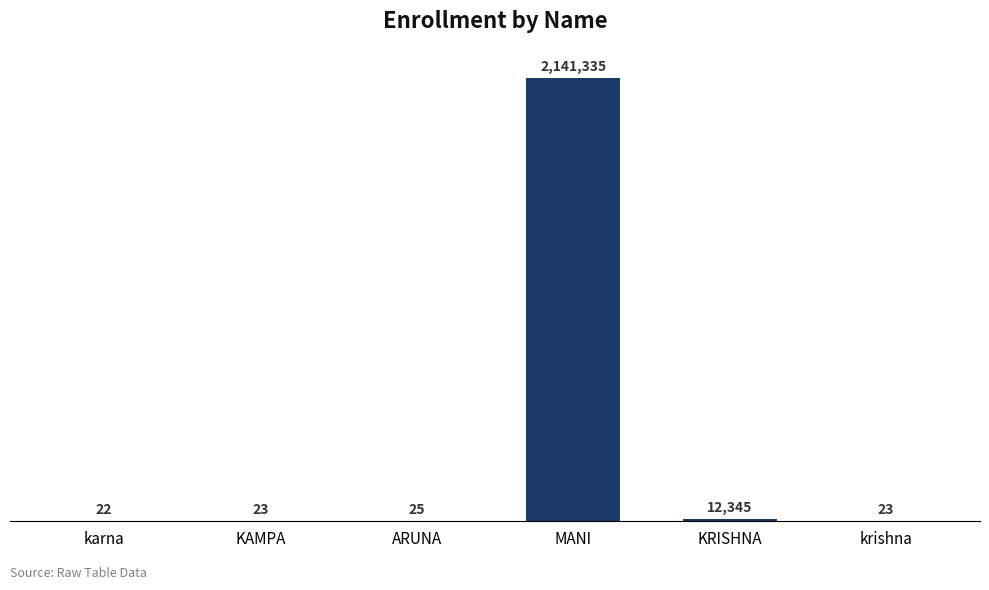

What is the value of the 6th bar from the left?

23